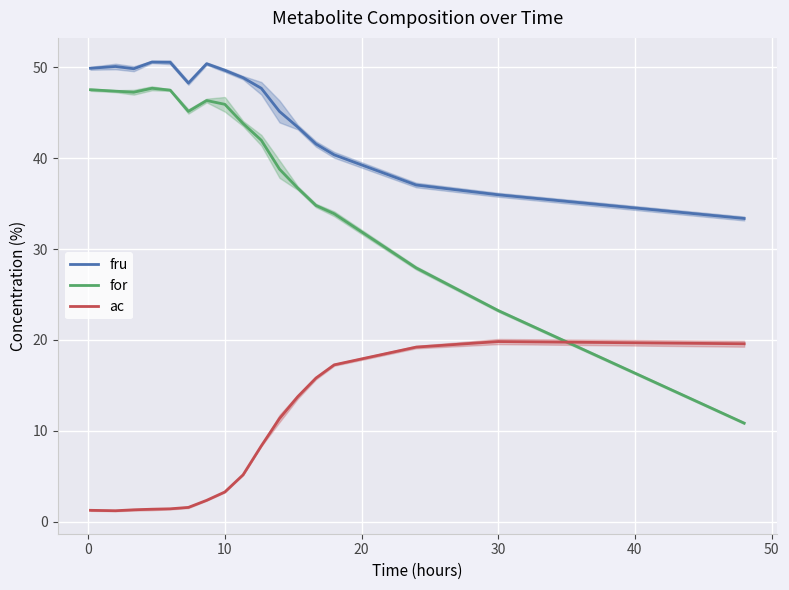

How many interior local peaks does the ac series have?

1